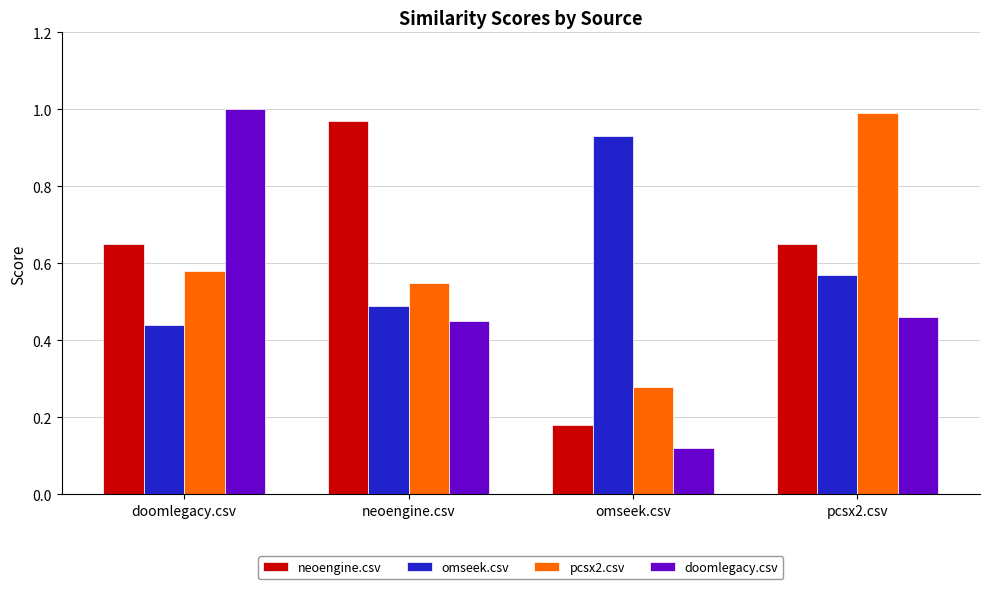

Rank the categories by pcsx2.csv value from lowest to highest.

omseek.csv, neoengine.csv, doomlegacy.csv, pcsx2.csv